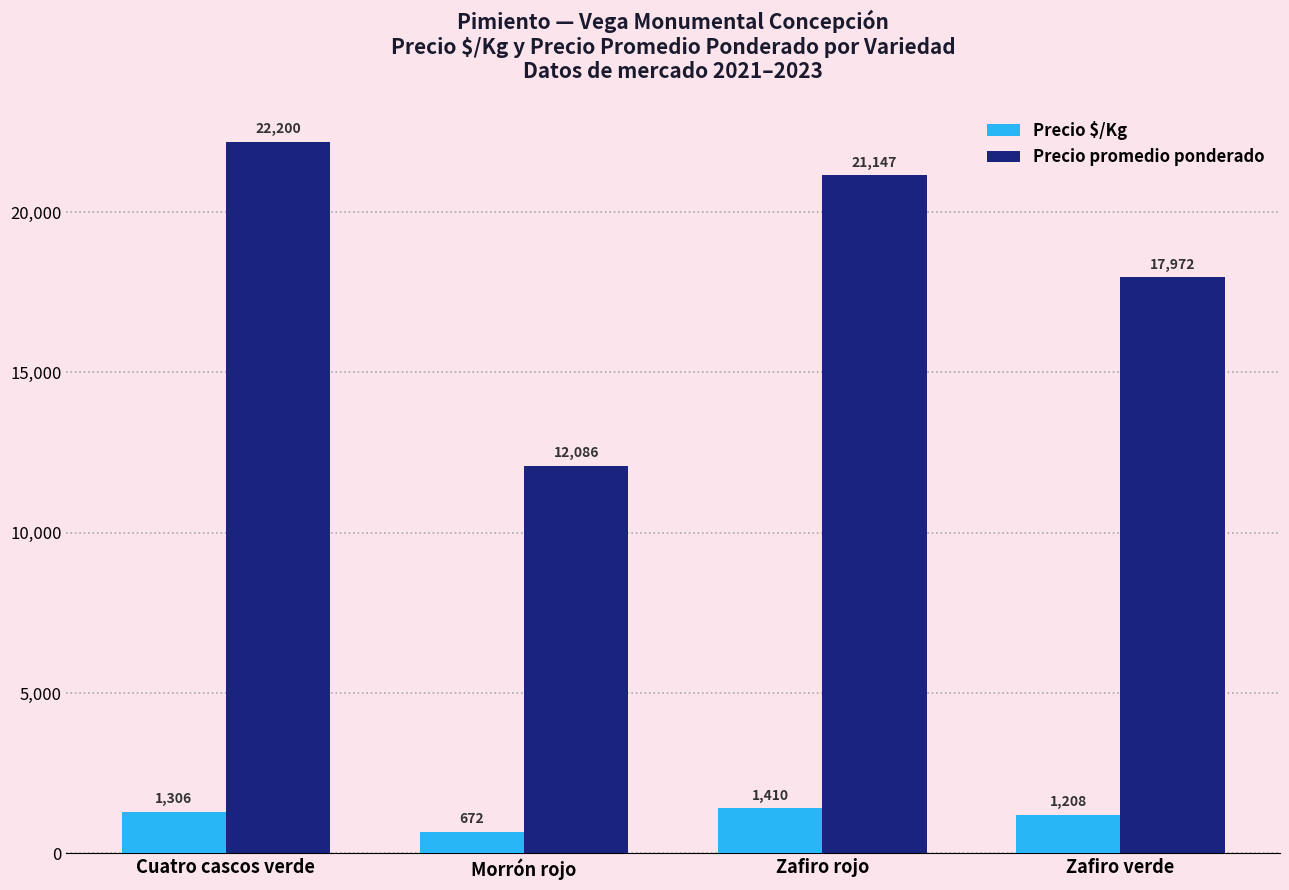

What is the value of the Precio $/Kg bar at the 1st from the left?

1306